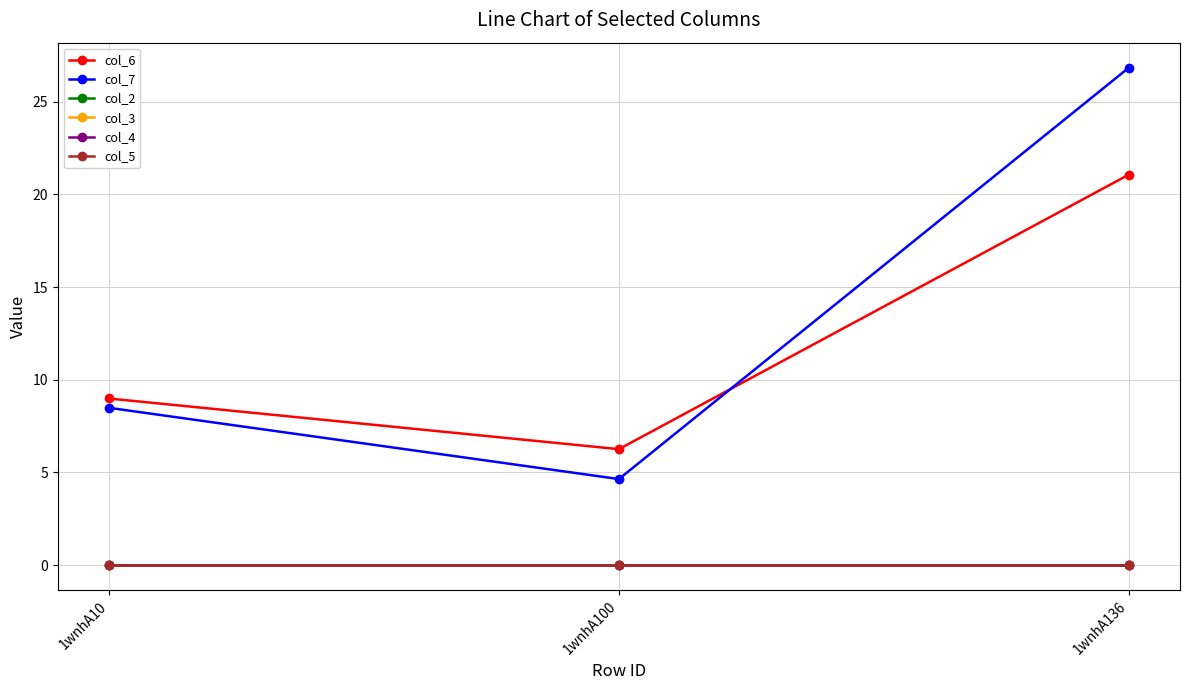

Is this an area chart (filled region under the line)?

No